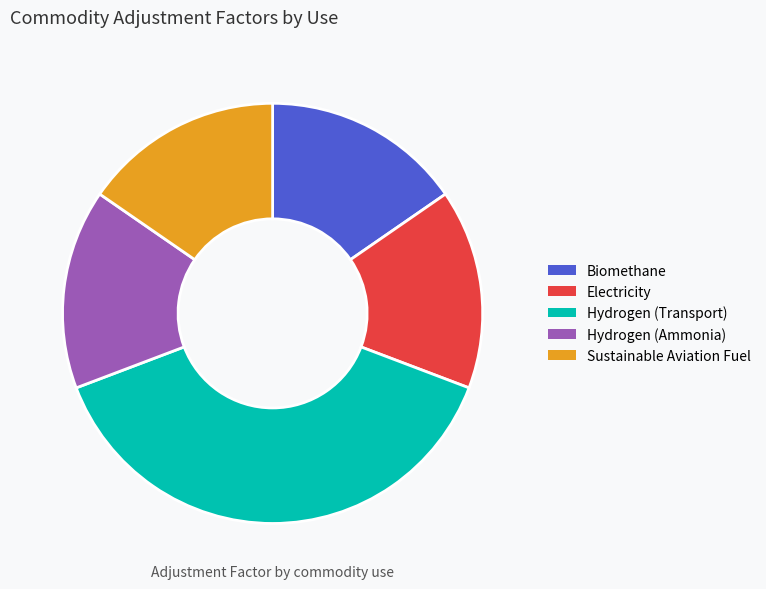

Which category has the biggest portion of the pie?

Hydrogen (Transport)